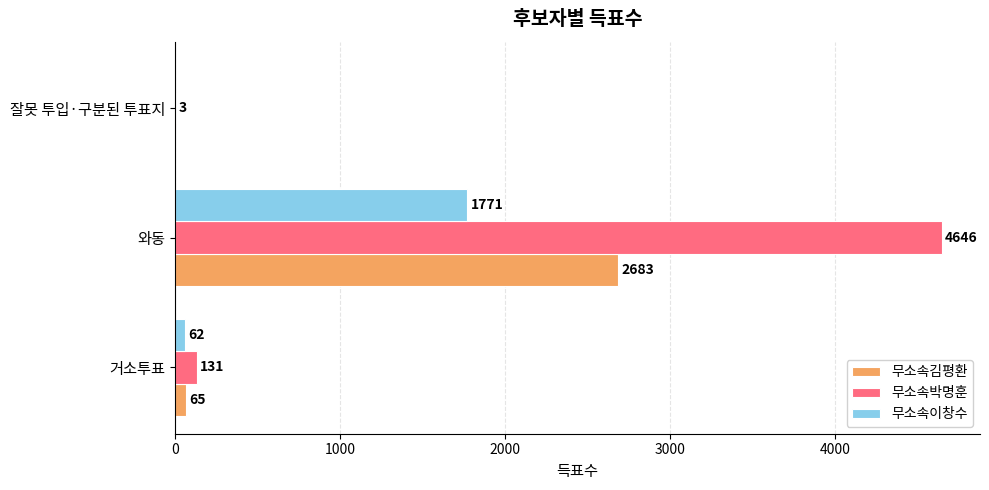

At which label is 무소속이창수 closest to 885?

거소투표